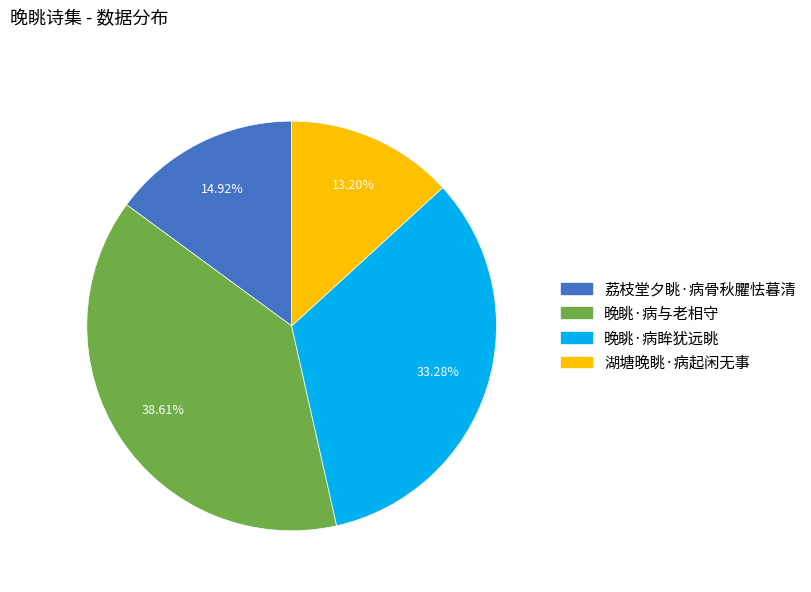

Rank the categories by value from highest to lowest.

晚眺·病与老相守, 晚眺·病眸犹远眺, 荔枝堂夕眺·病骨秋臞怯暮清, 湖塘晚眺·病起闲无事